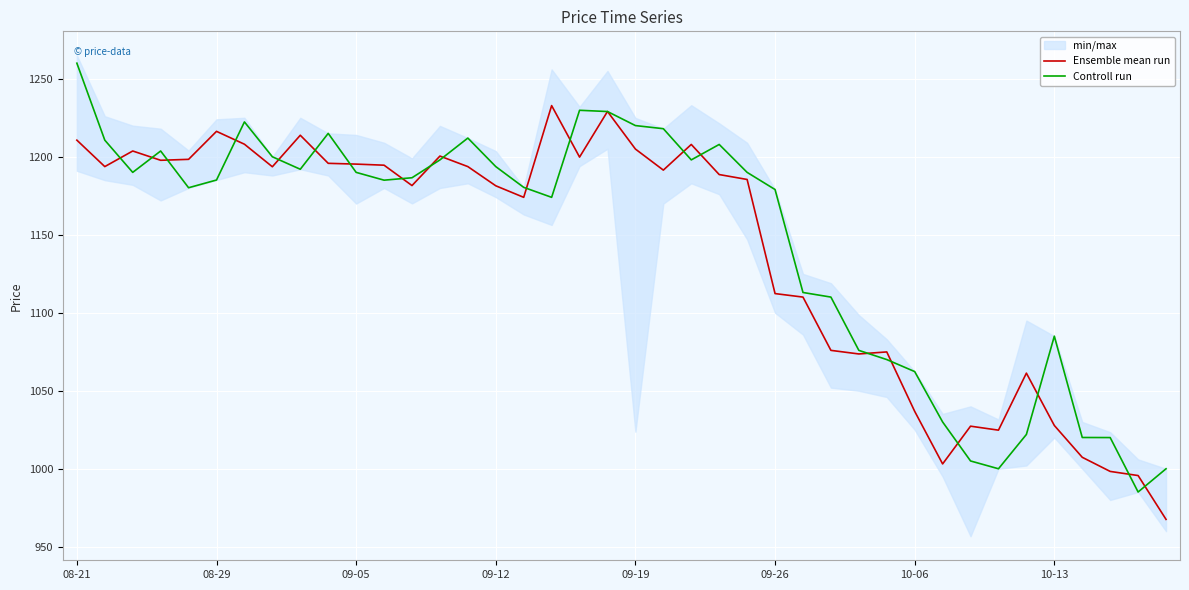

What is the average value of the Controll run series?

1146.2